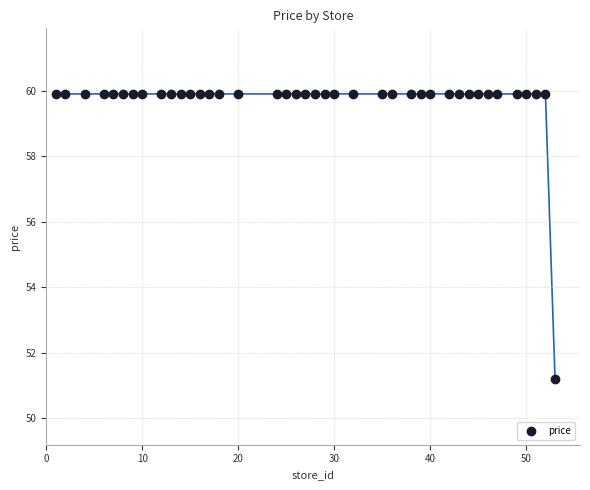

What Y value in the scatter plot is closest to 55?

51.2